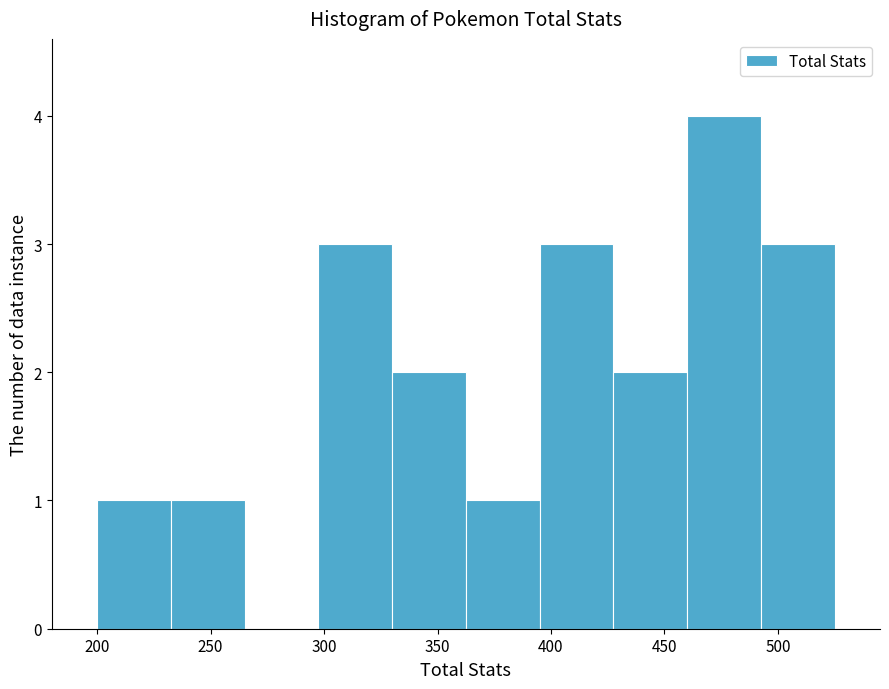

Reading left to right, transcribe this chart: for each bar, give the range it covers on the x-axis and its height. Neither the bar edges nor the heights are printed on the chart, so give them approximately, as read against the axes.

200.0 to 232.5: 1
232.5 to 265.0: 1
265.0 to 297.5: 0
297.5 to 330.0: 3
330.0 to 362.5: 2
362.5 to 395.0: 1
395.0 to 427.5: 3
427.5 to 460.0: 2
460.0 to 492.5: 4
492.5 to 525.0: 3